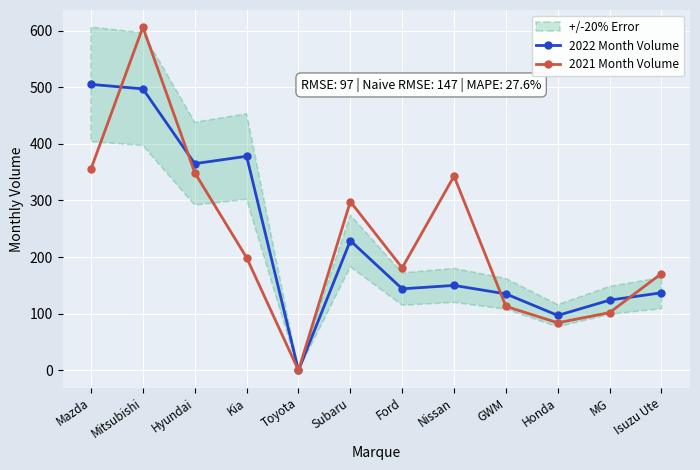

What is the total value across all series at Hyundai?

714